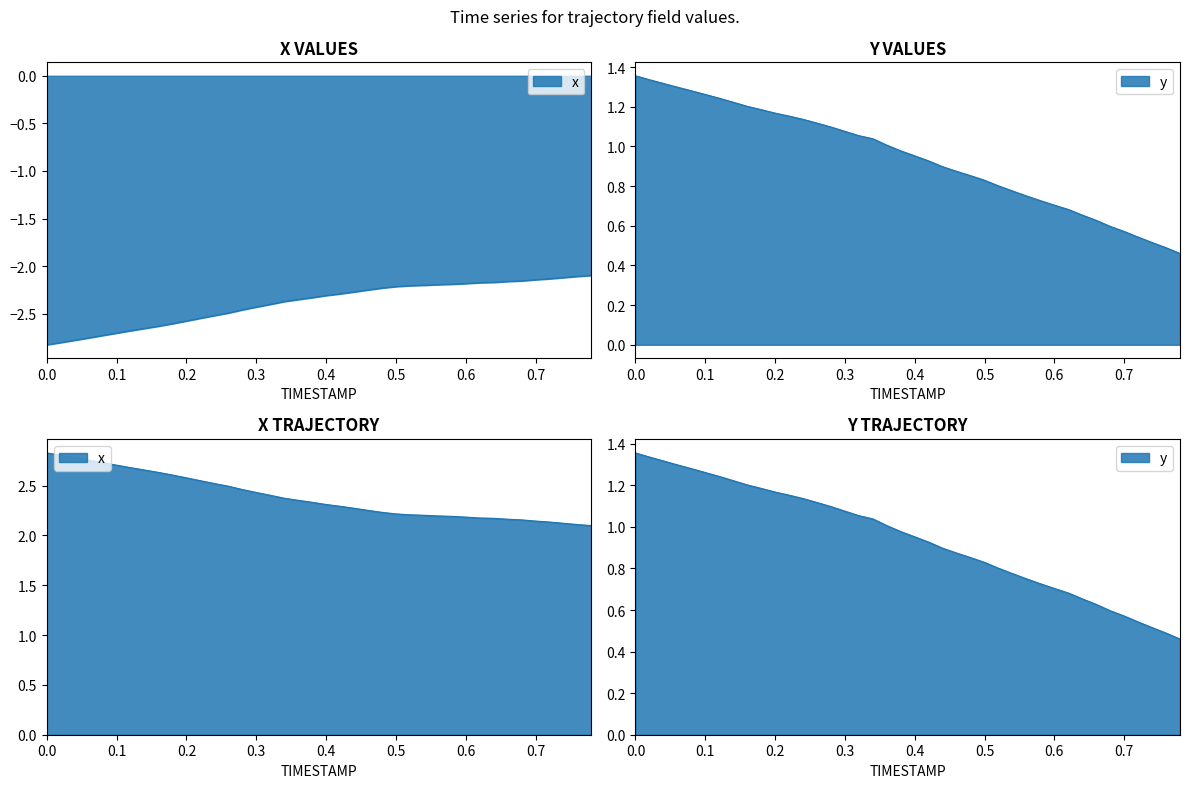

Which series has the largest range (max minus min)?

y